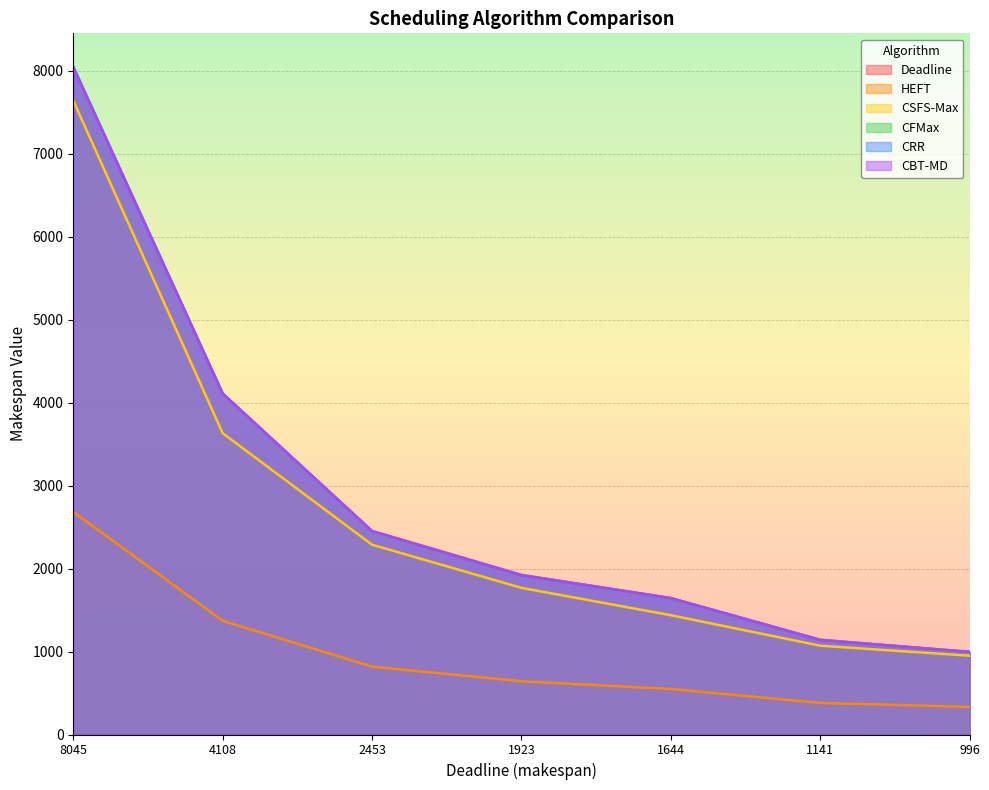

How many data points in CFMax are less than 1921?

3